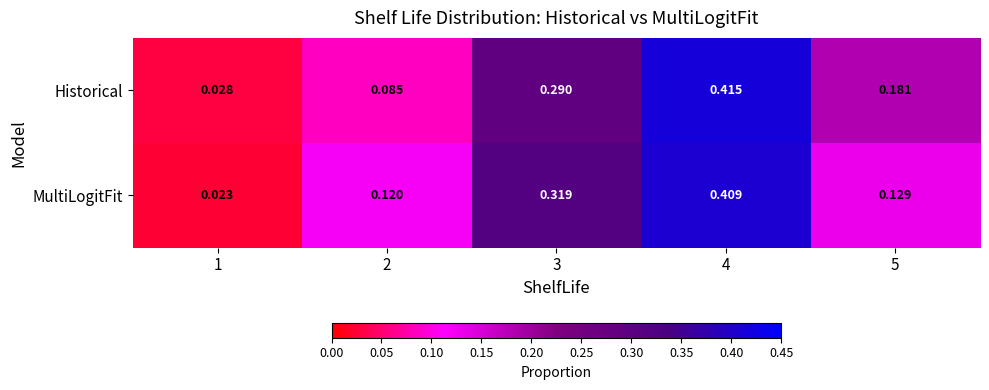

Which series changed the most between 3 and 5?

MultiLogitFit